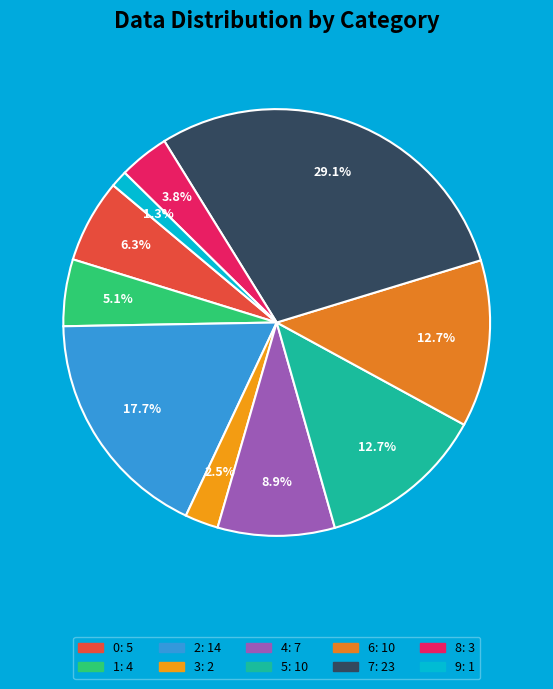

Is there a majority slice in this chart?

No